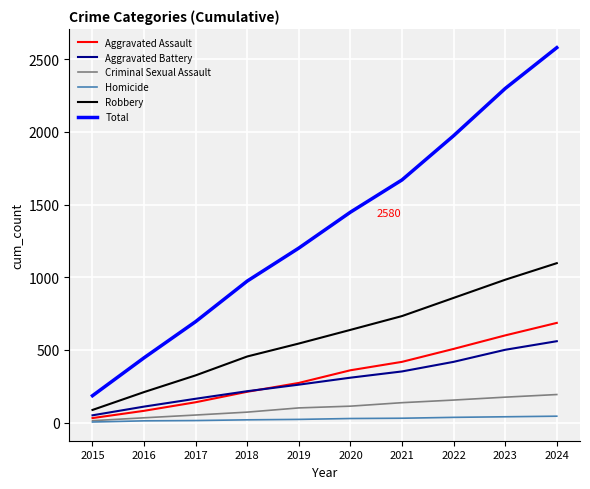

Rank the categories by Robbery value from lowest to highest.

2015, 2016, 2017, 2018, 2019, 2020, 2021, 2022, 2023, 2024